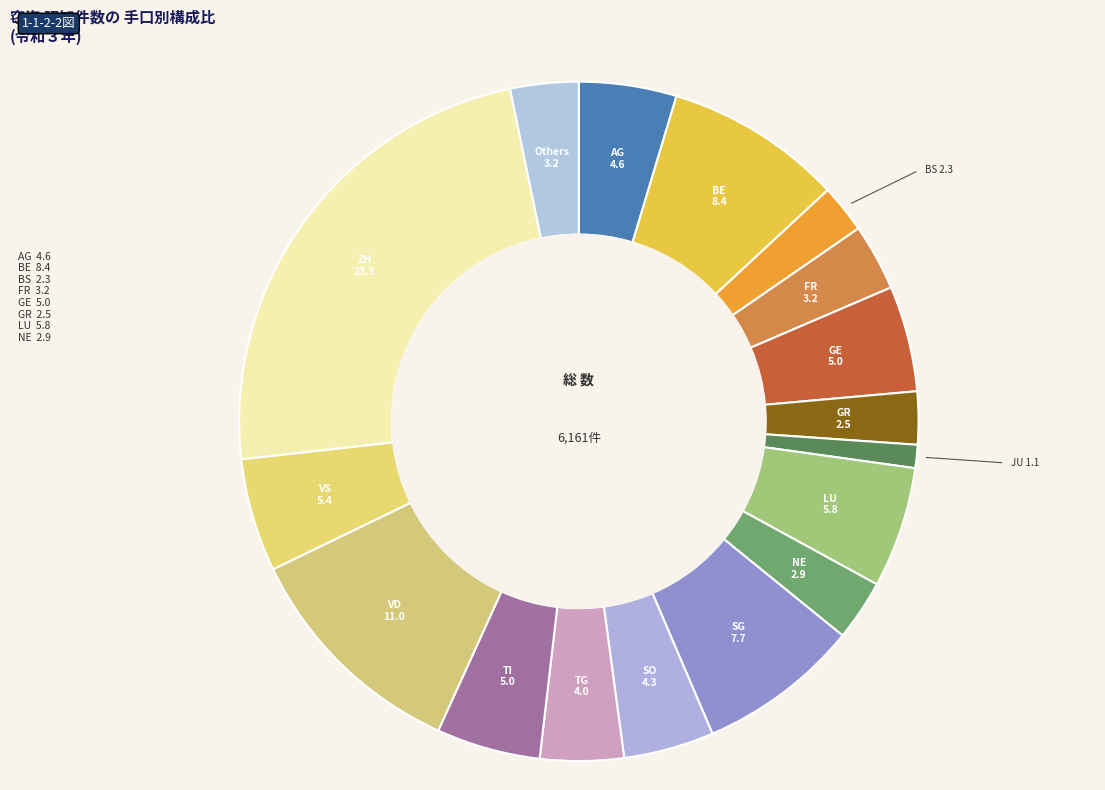

Count the number of slices in the pie.

17